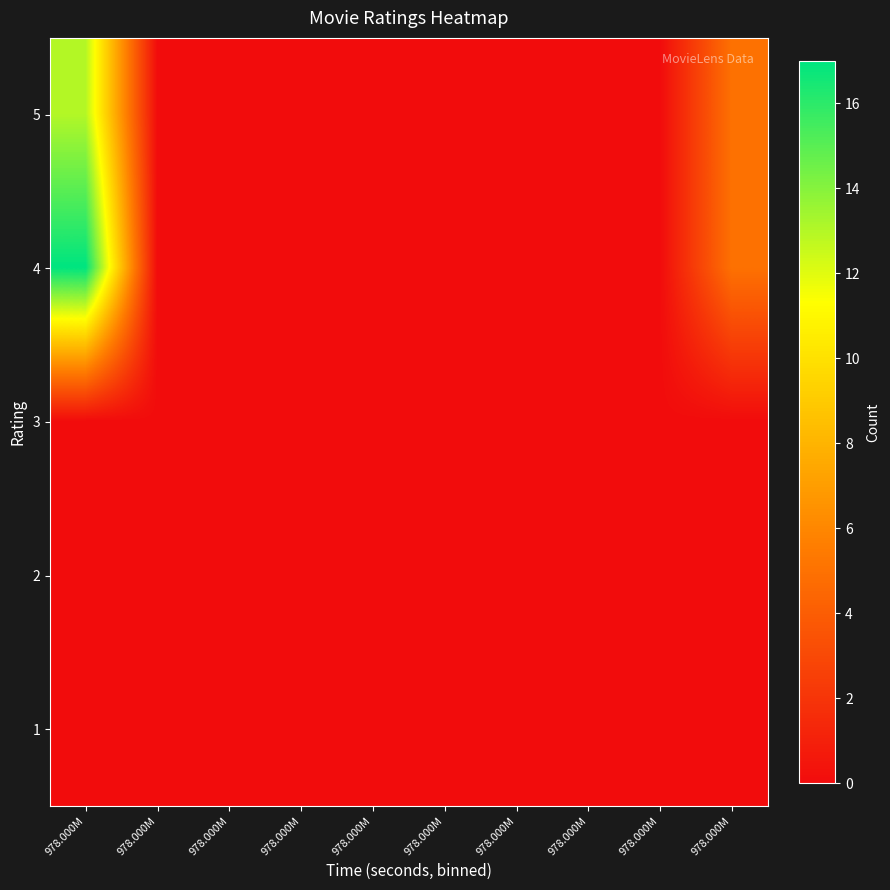

Reading right to left, what are all the values shown in this chart?

5: 978.000M=5	978.000M=0	978.000M=0	978.000M=0	978.000M=0	978.000M=0	978.000M=0	978.000M=0	978.000M=0	978.000M=13
4: 978.000M=5	978.000M=0	978.000M=0	978.000M=0	978.000M=0	978.000M=0	978.000M=0	978.000M=0	978.000M=0	978.000M=17
3: 978.000M=0	978.000M=0	978.000M=0	978.000M=0	978.000M=0	978.000M=0	978.000M=0	978.000M=0	978.000M=0	978.000M=0
2: 978.000M=0	978.000M=0	978.000M=0	978.000M=0	978.000M=0	978.000M=0	978.000M=0	978.000M=0	978.000M=0	978.000M=0
1: 978.000M=0	978.000M=0	978.000M=0	978.000M=0	978.000M=0	978.000M=0	978.000M=0	978.000M=0	978.000M=0	978.000M=0